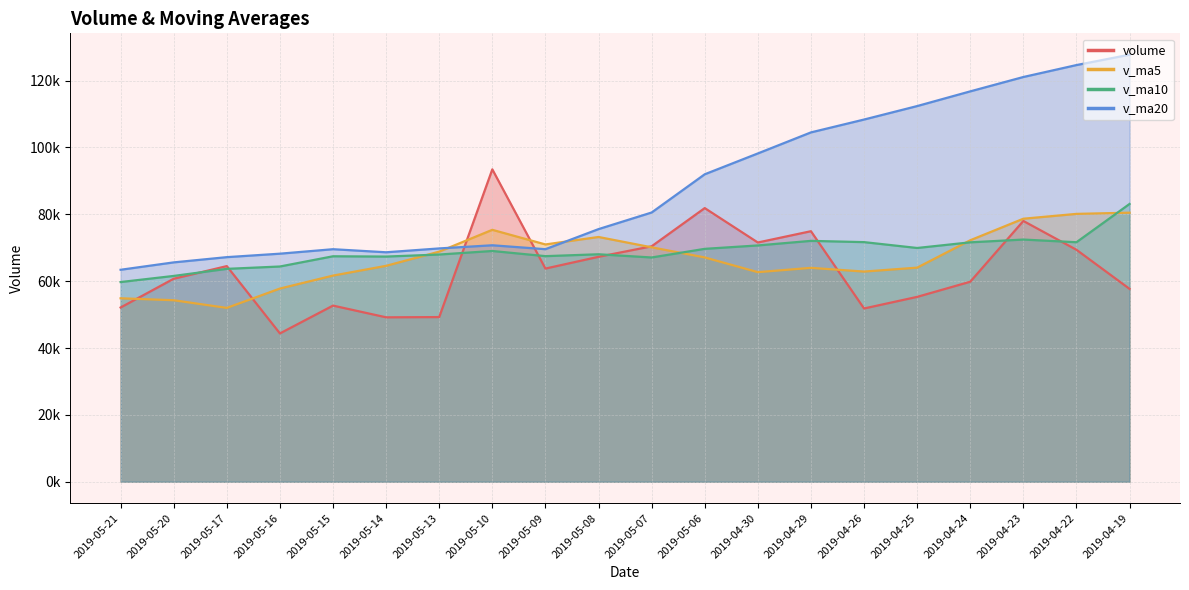

Is it true that volume equals 136042.2 at 2019-04-23?

False